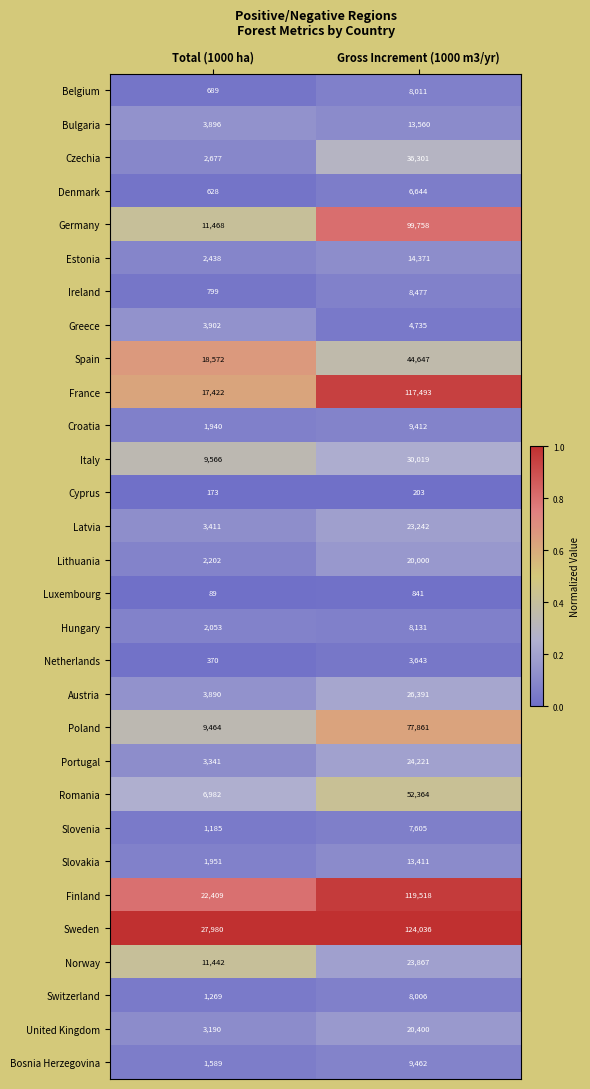

Where is Bulgaria nearest to the value 8728?

Total (1000 ha)